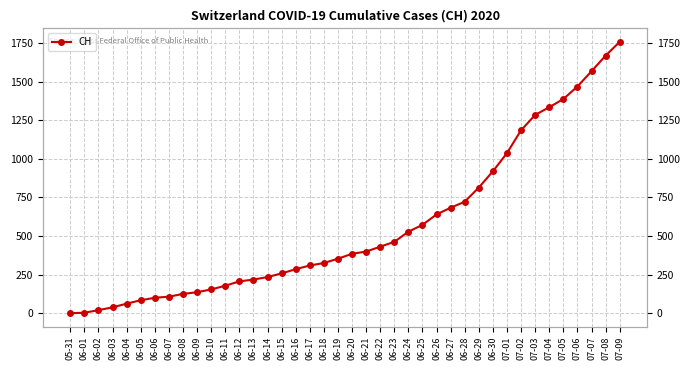

The value at 06-01 is 2. True or false?

False